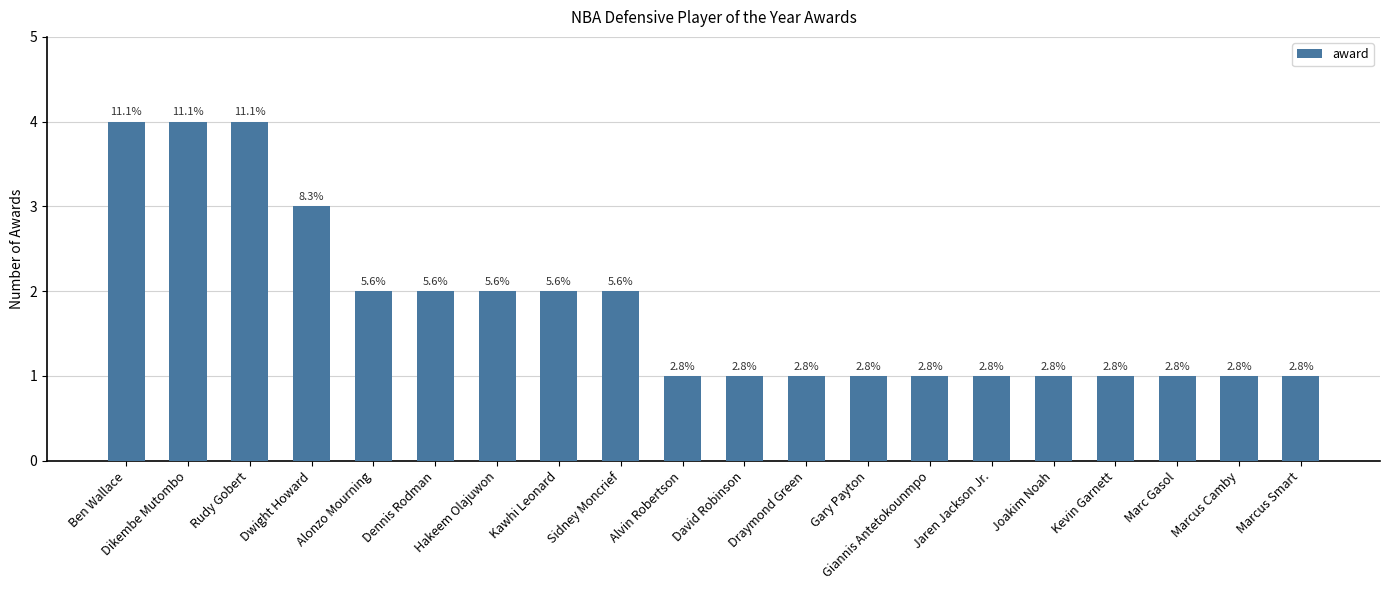

What is the ratio of the value at Dennis Rodman to the value at Alvin Robertson?

2.0